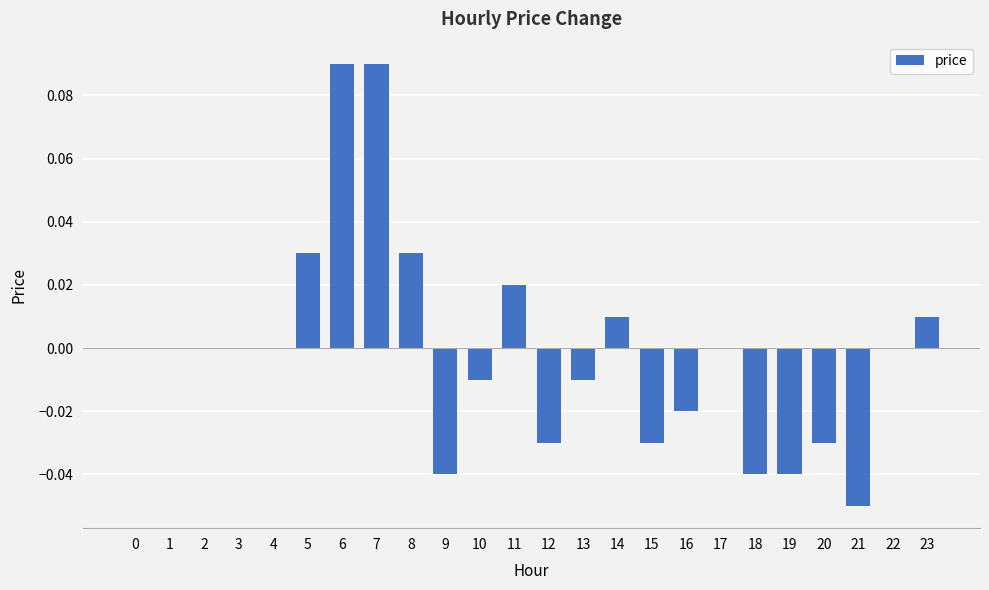

Between 8 and 21, which is larger?

8